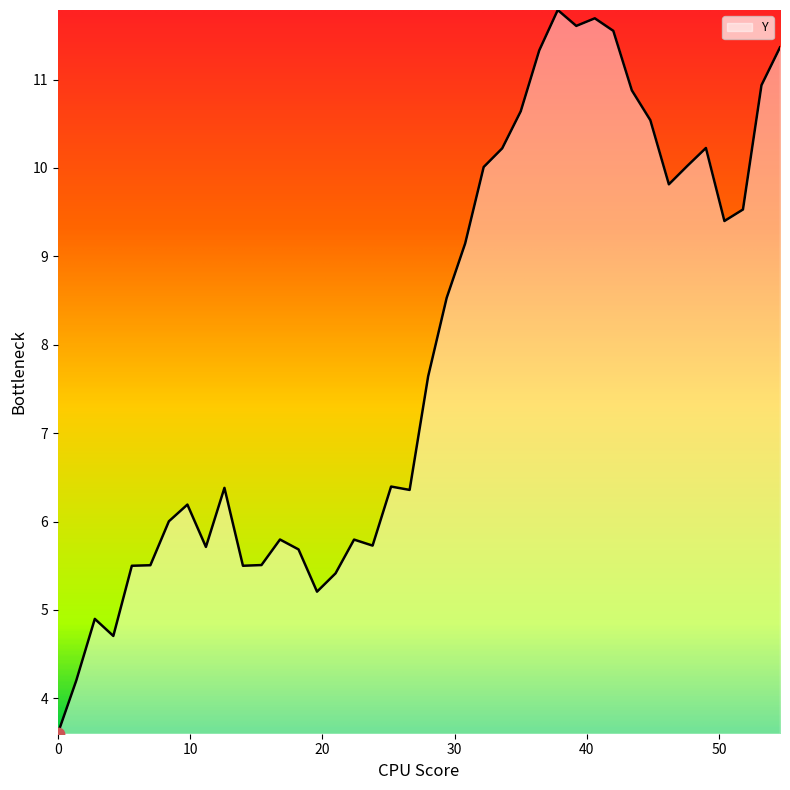

What is the minimum value shown in the chart?

3.6